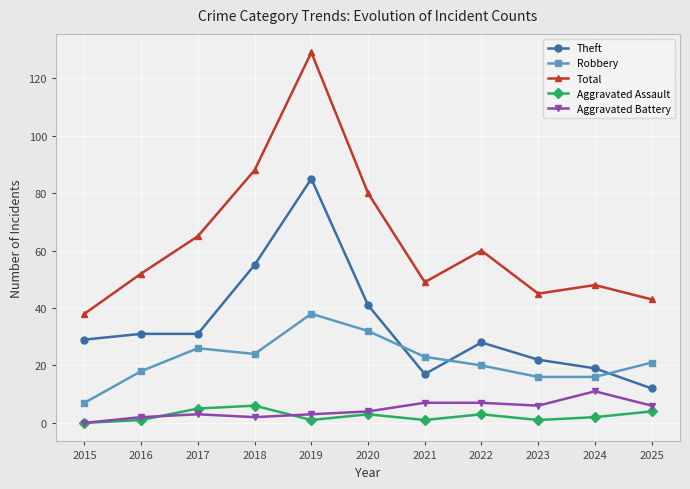

At 2019, list the series in order from largest to smallest.

Total, Theft, Robbery, Aggravated Battery, Aggravated Assault